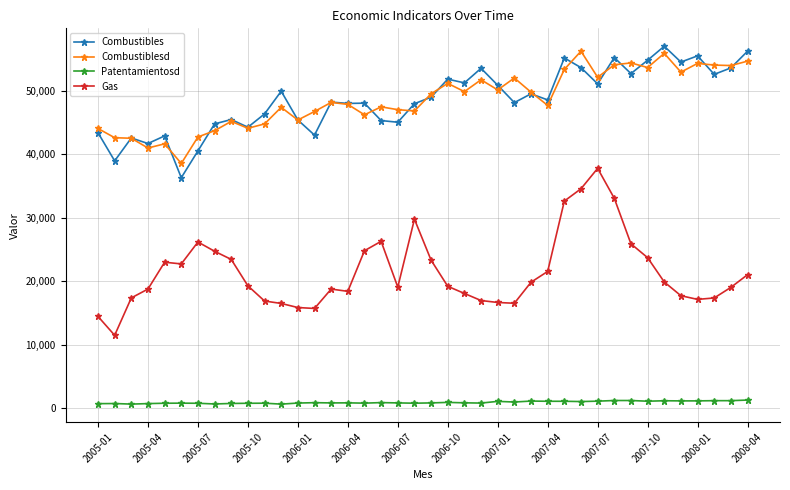

True or false: Combustibles and Gas cross at least once.

False